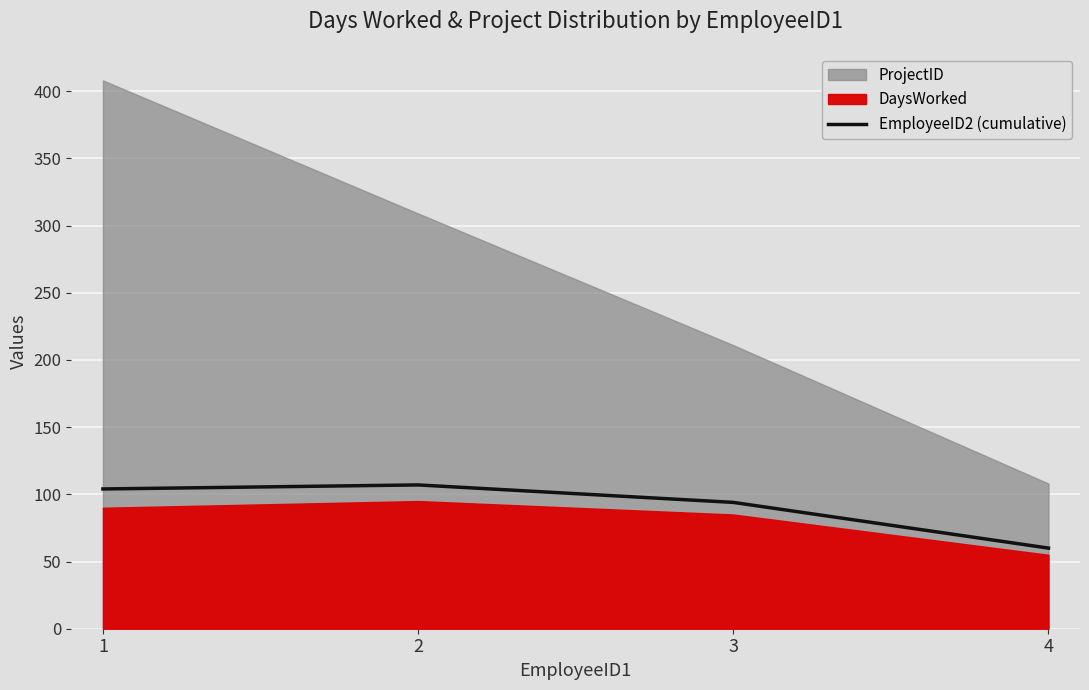

Reading right to left, what are all the values shown in this chart?

4=60	3=94	2=107	1=104